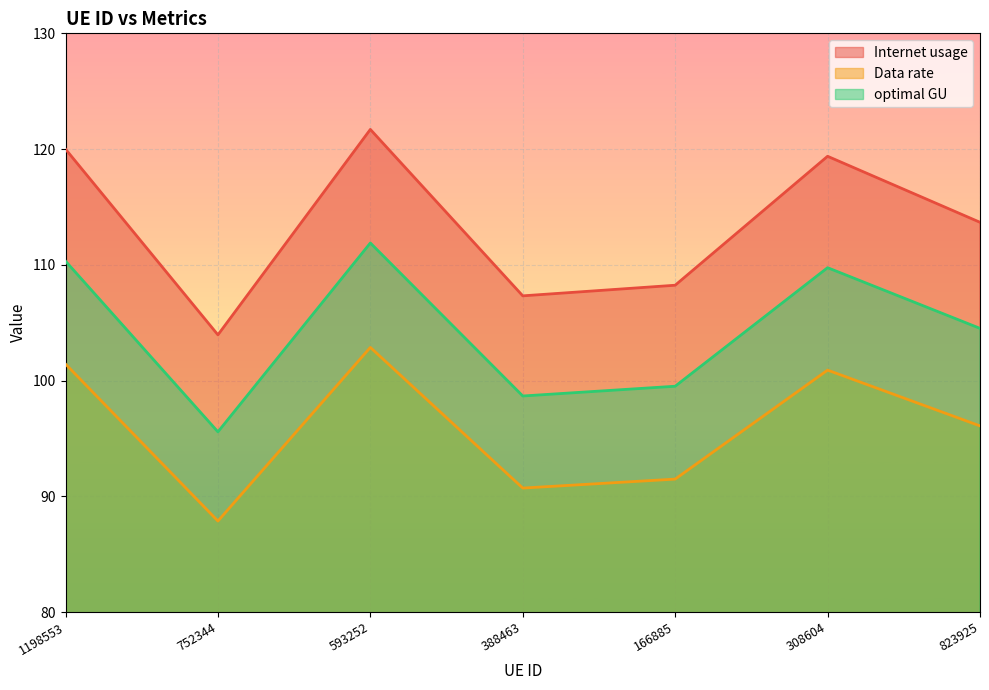

At which label is optimal GU closest to 103?

823925